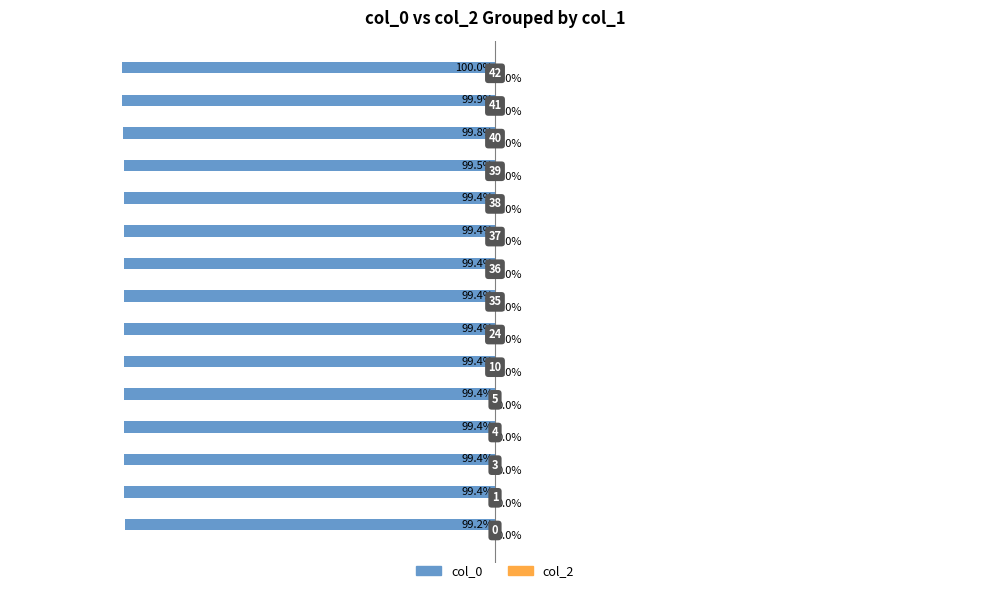

Does the chart contain any negative values?

Yes